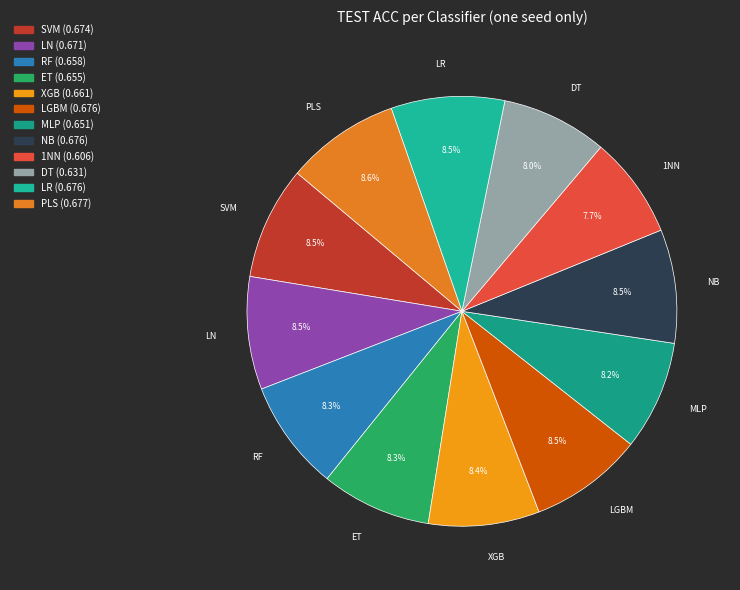

Does DT represent more than half of the total?

No